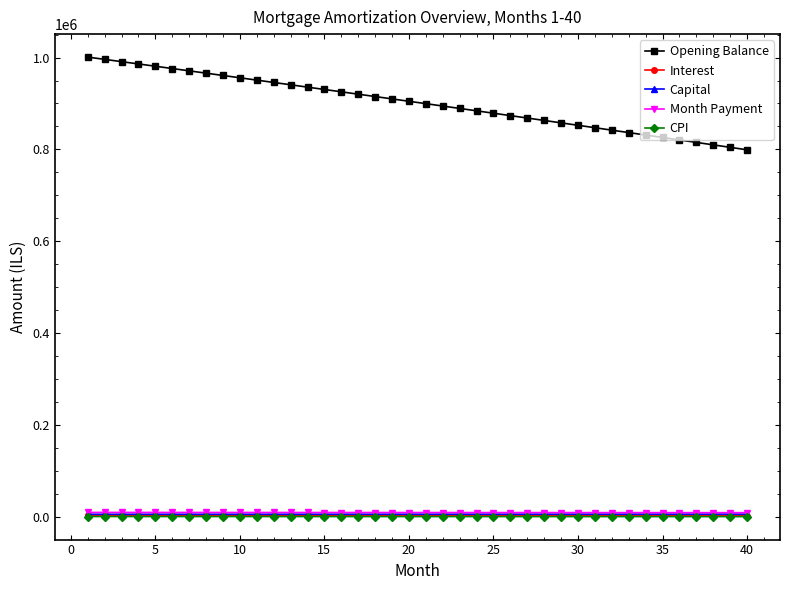

Which series has the largest total across all categories?

Opening Balance